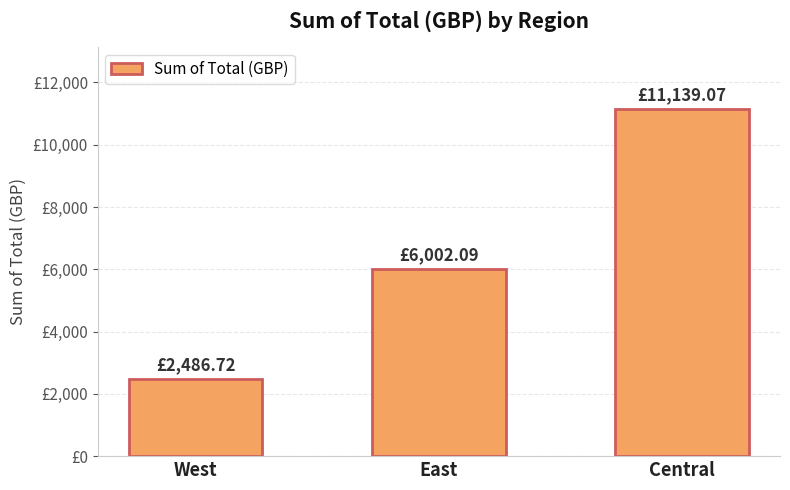

Are the bars horizontal?

No